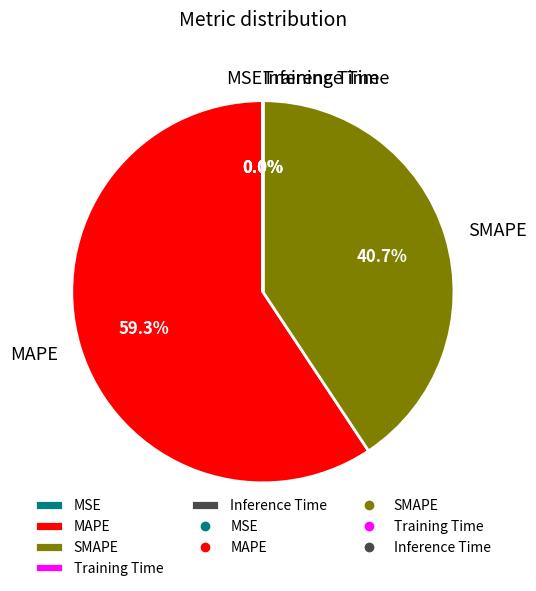

What is the largest slice in the pie chart?

MAPE